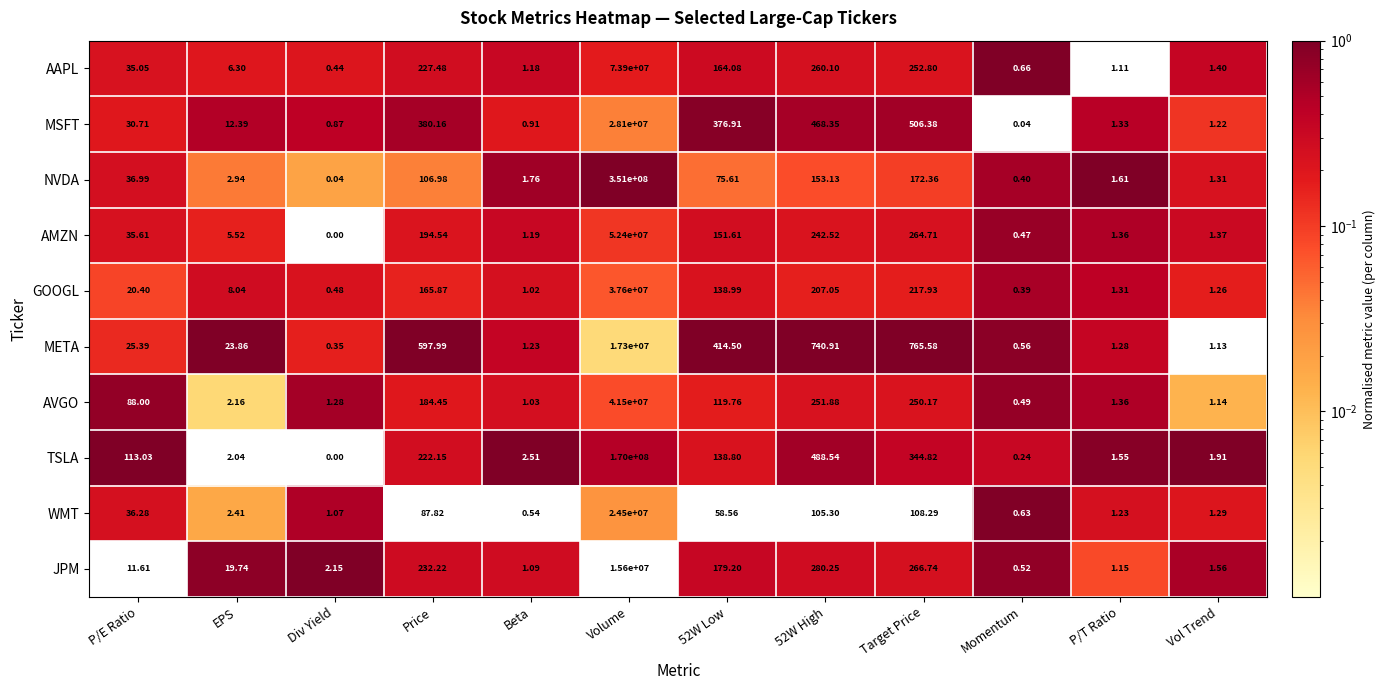

Count the number of data series in this chart.

10